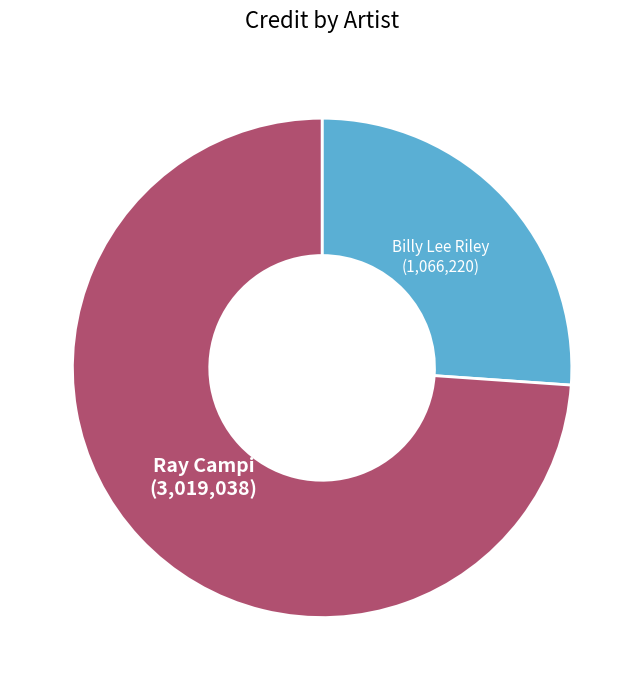

How many slices are in this pie chart?

2